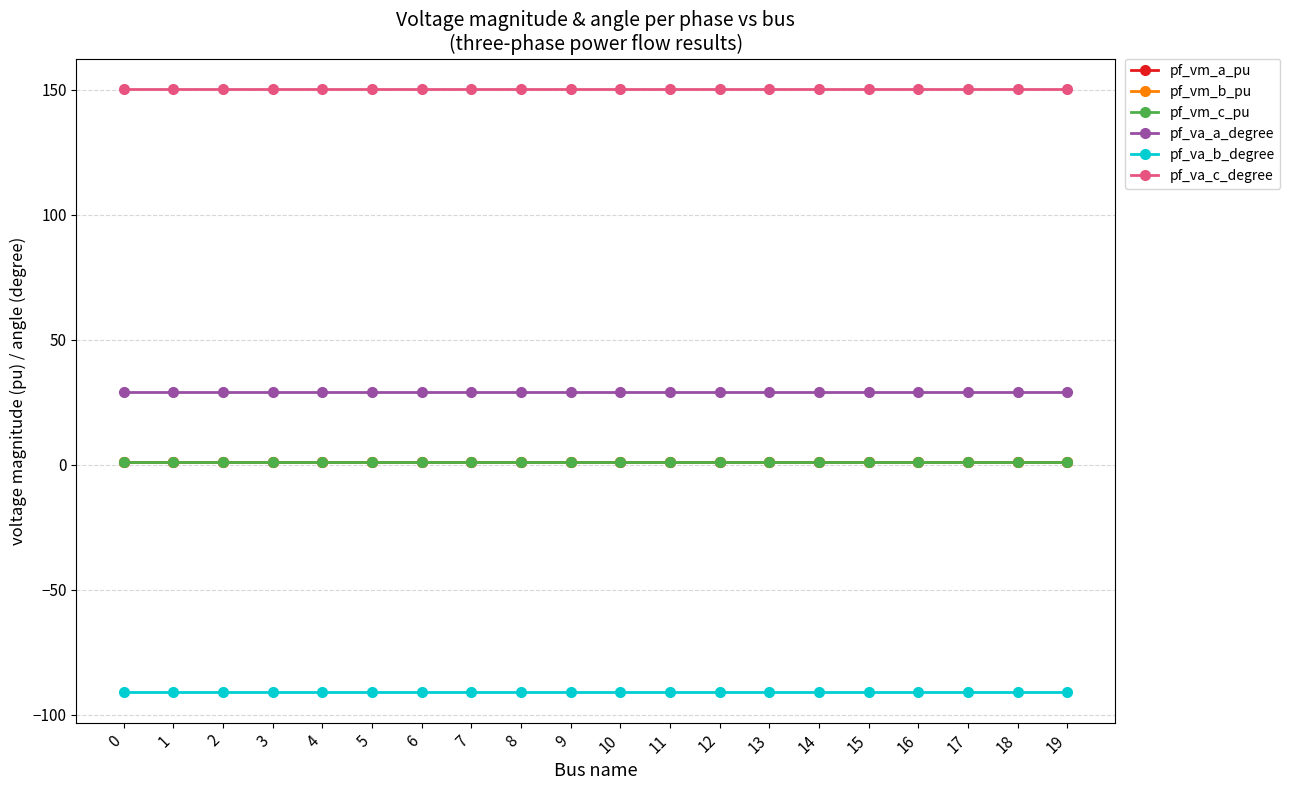

What is the value of the pf_vm_c_pu point at the 3rd from the left?

1.1